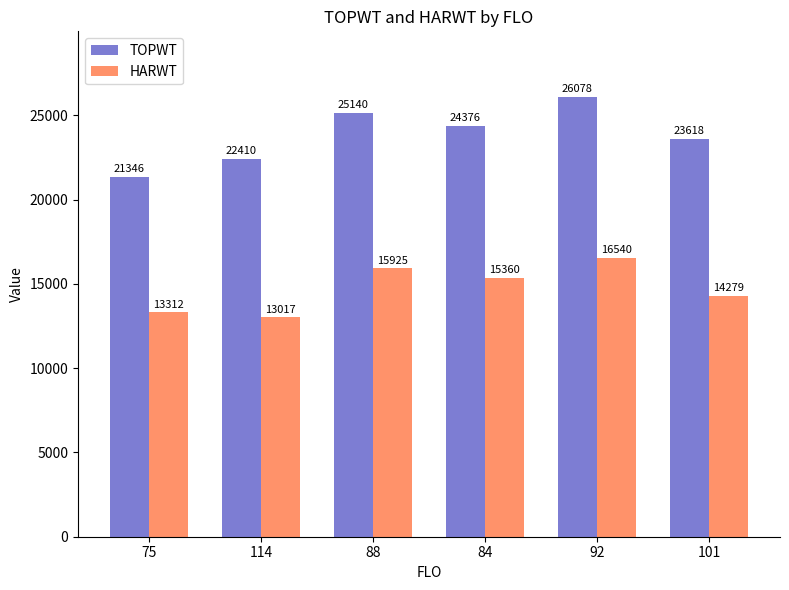

What is the maximum value shown in the chart?

26078